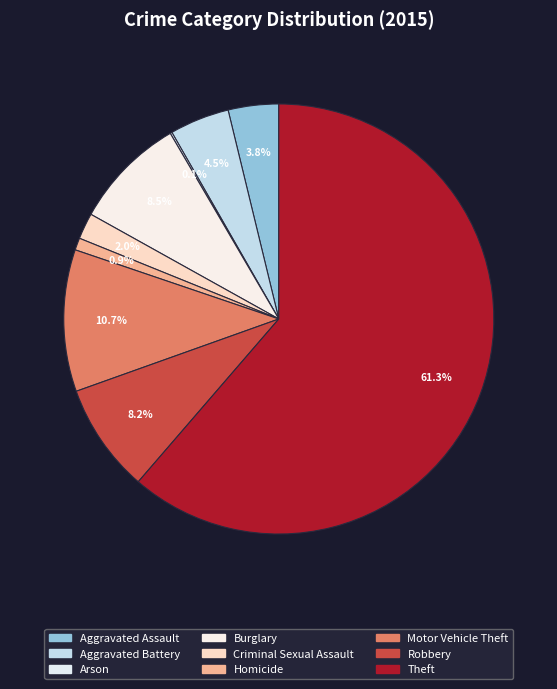

Combined, do Arson and Homicide account for over 50%?

No